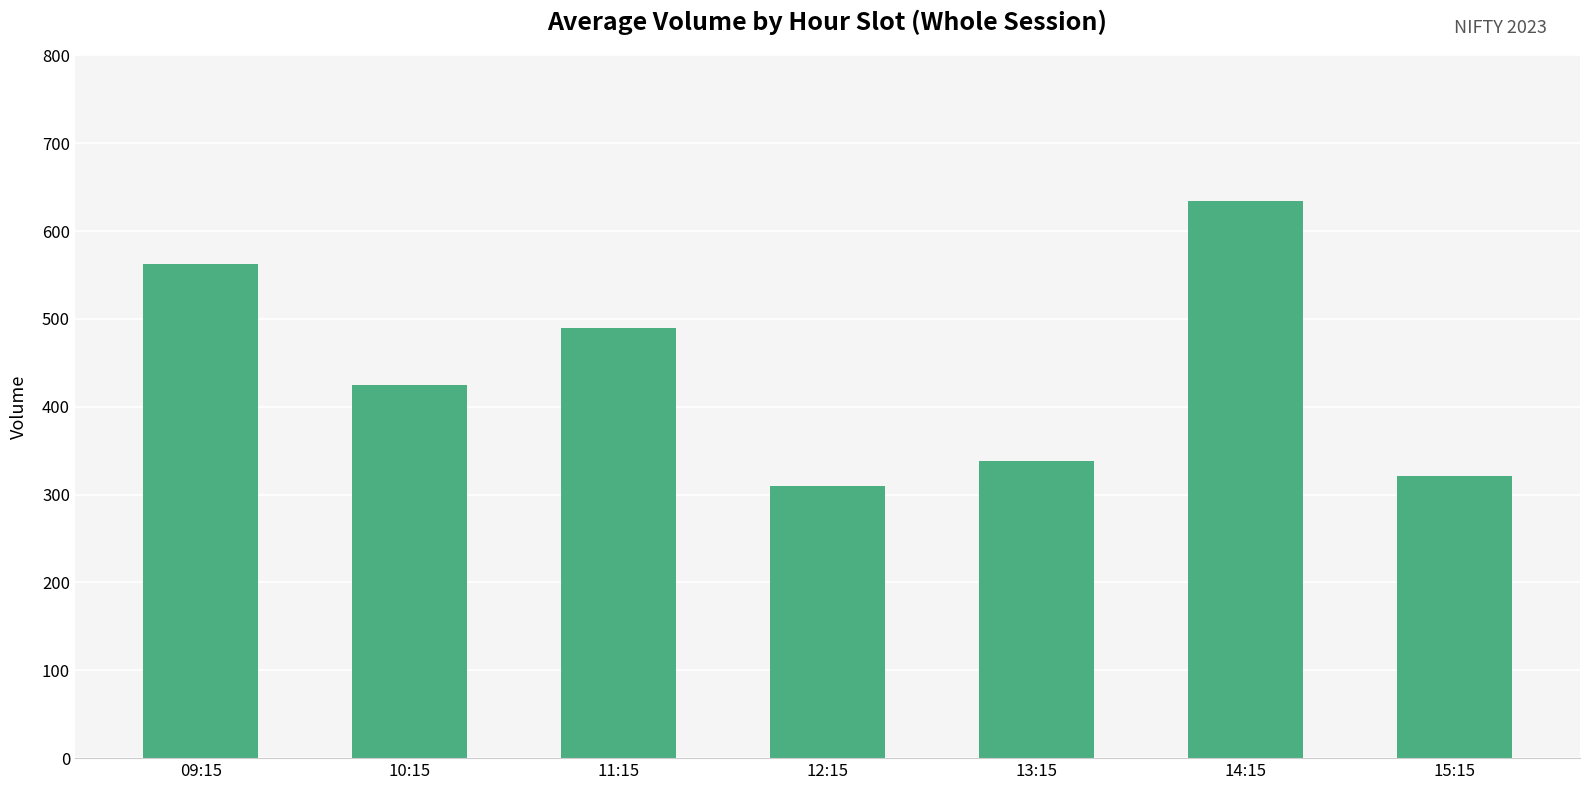

What is the difference between the second highest and minimum values?

252.7